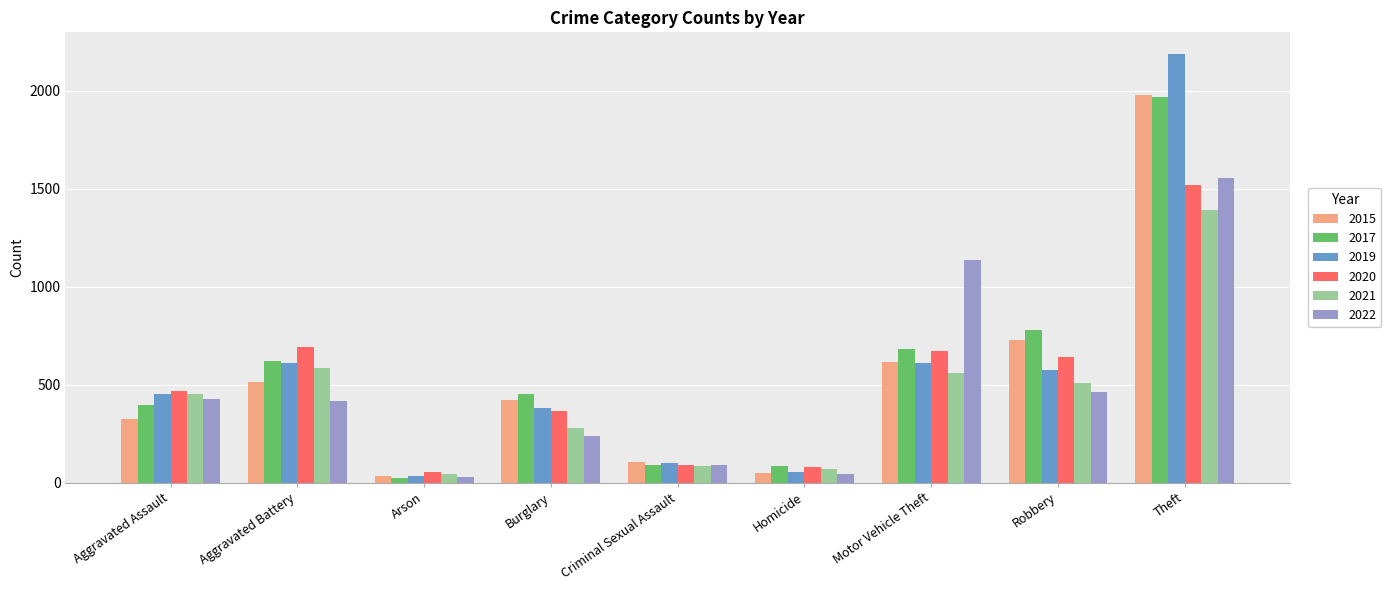

How many data points in 2017 are less than 453?

4